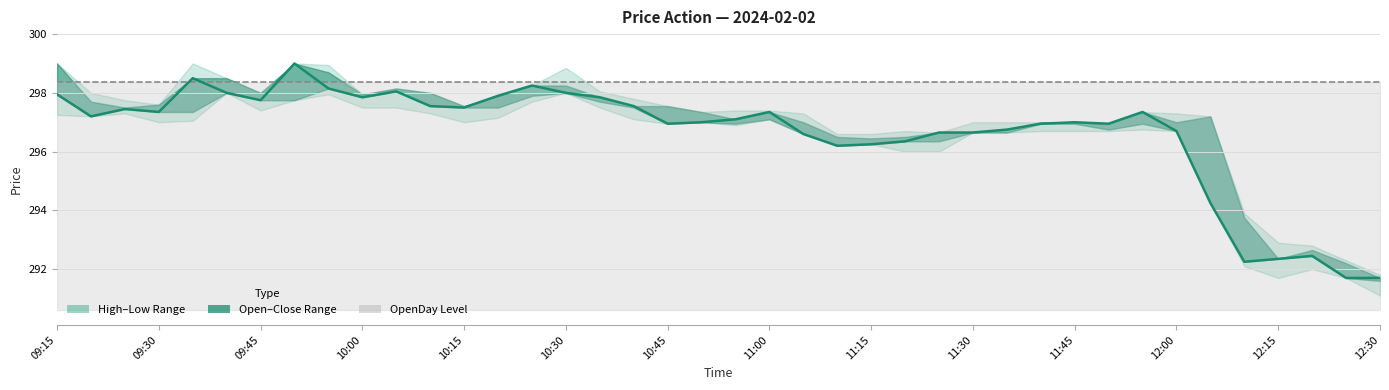

At how many categories does at least one series exceed 297?

40